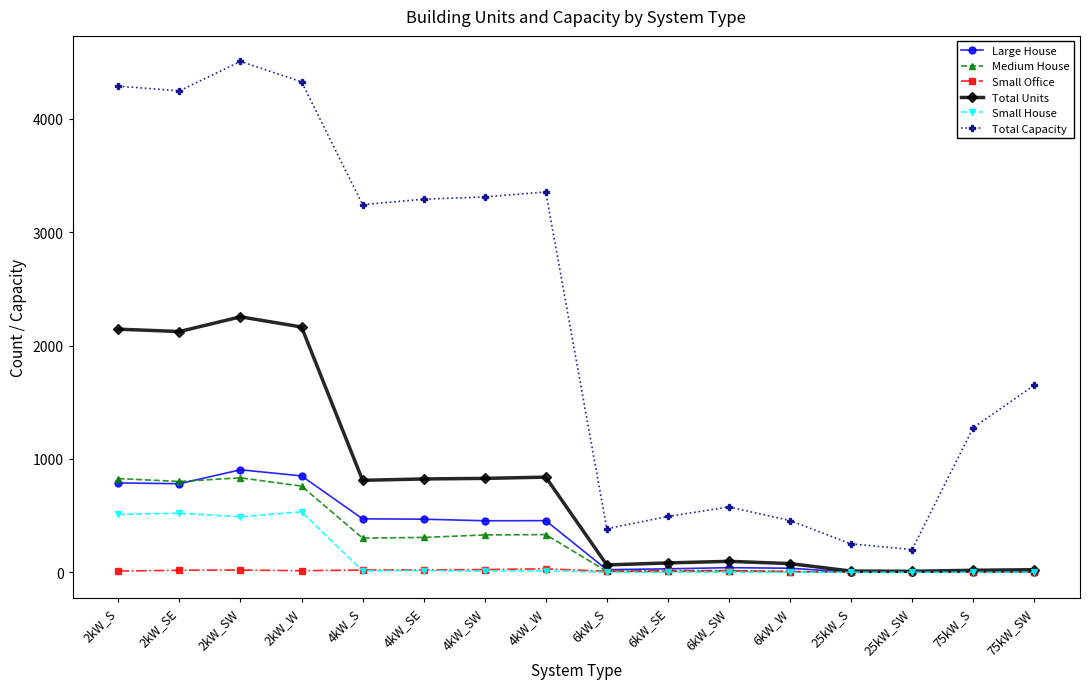

Which series has the largest range (max minus min)?

Total Capacity